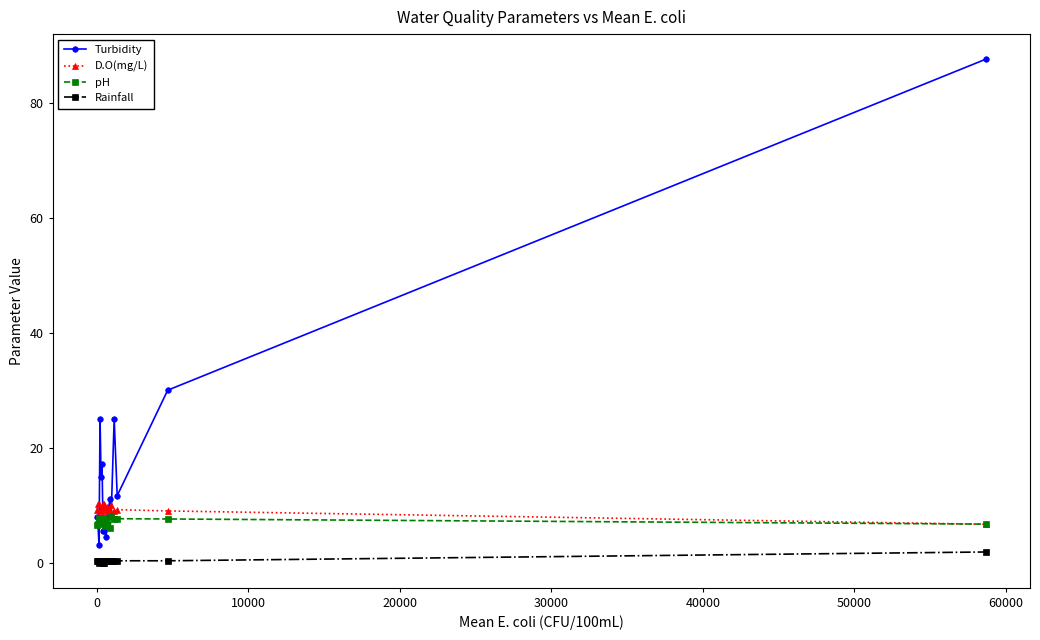

True or false: pH has more than 0 points higher than both neighbors.

True